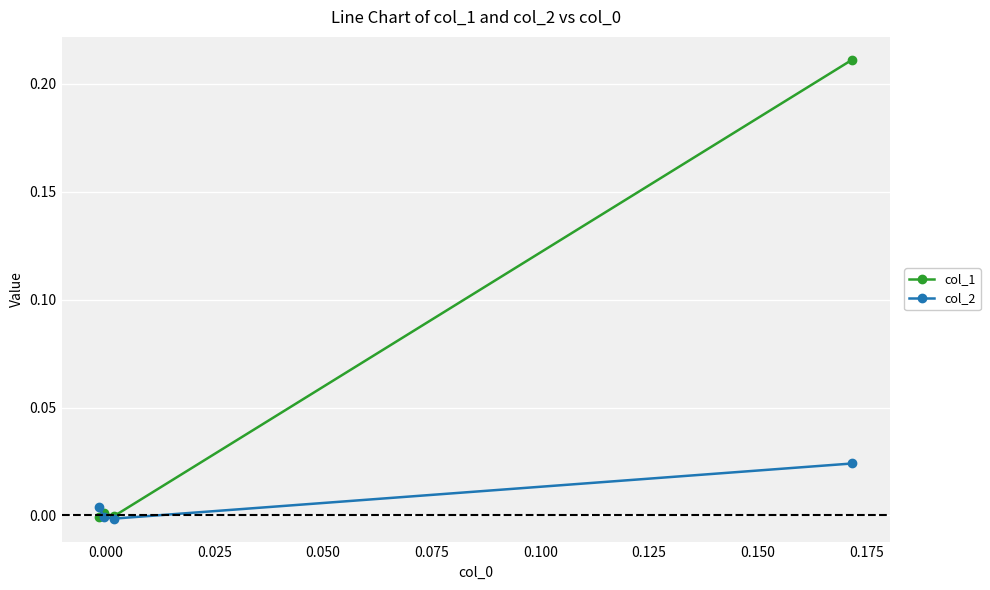

How many lines are shown in the chart?

2